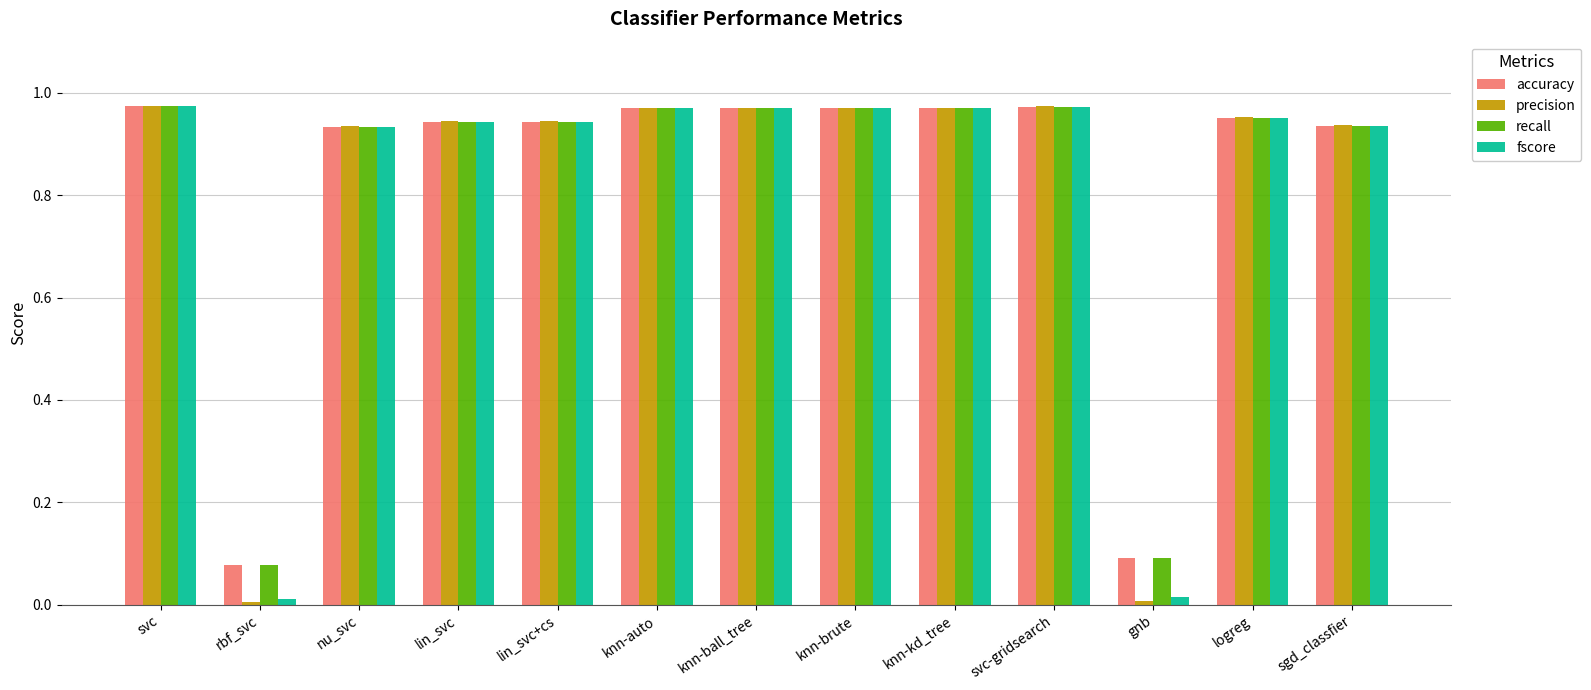

Which series has the widest spread of values?

precision